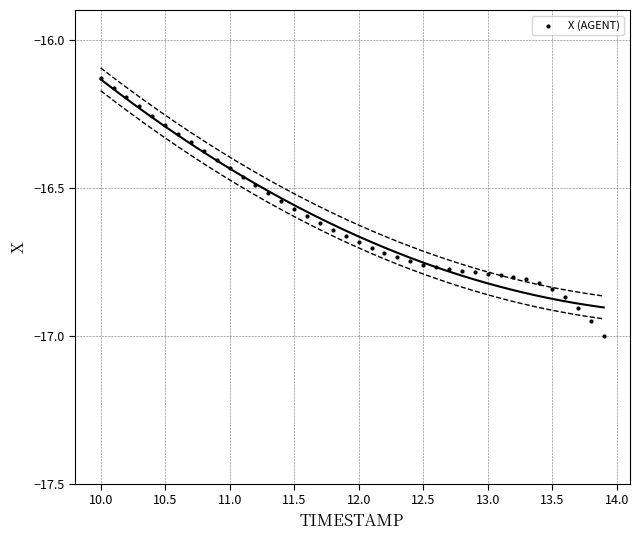

What is the range of X values (max minus min)?

3.9